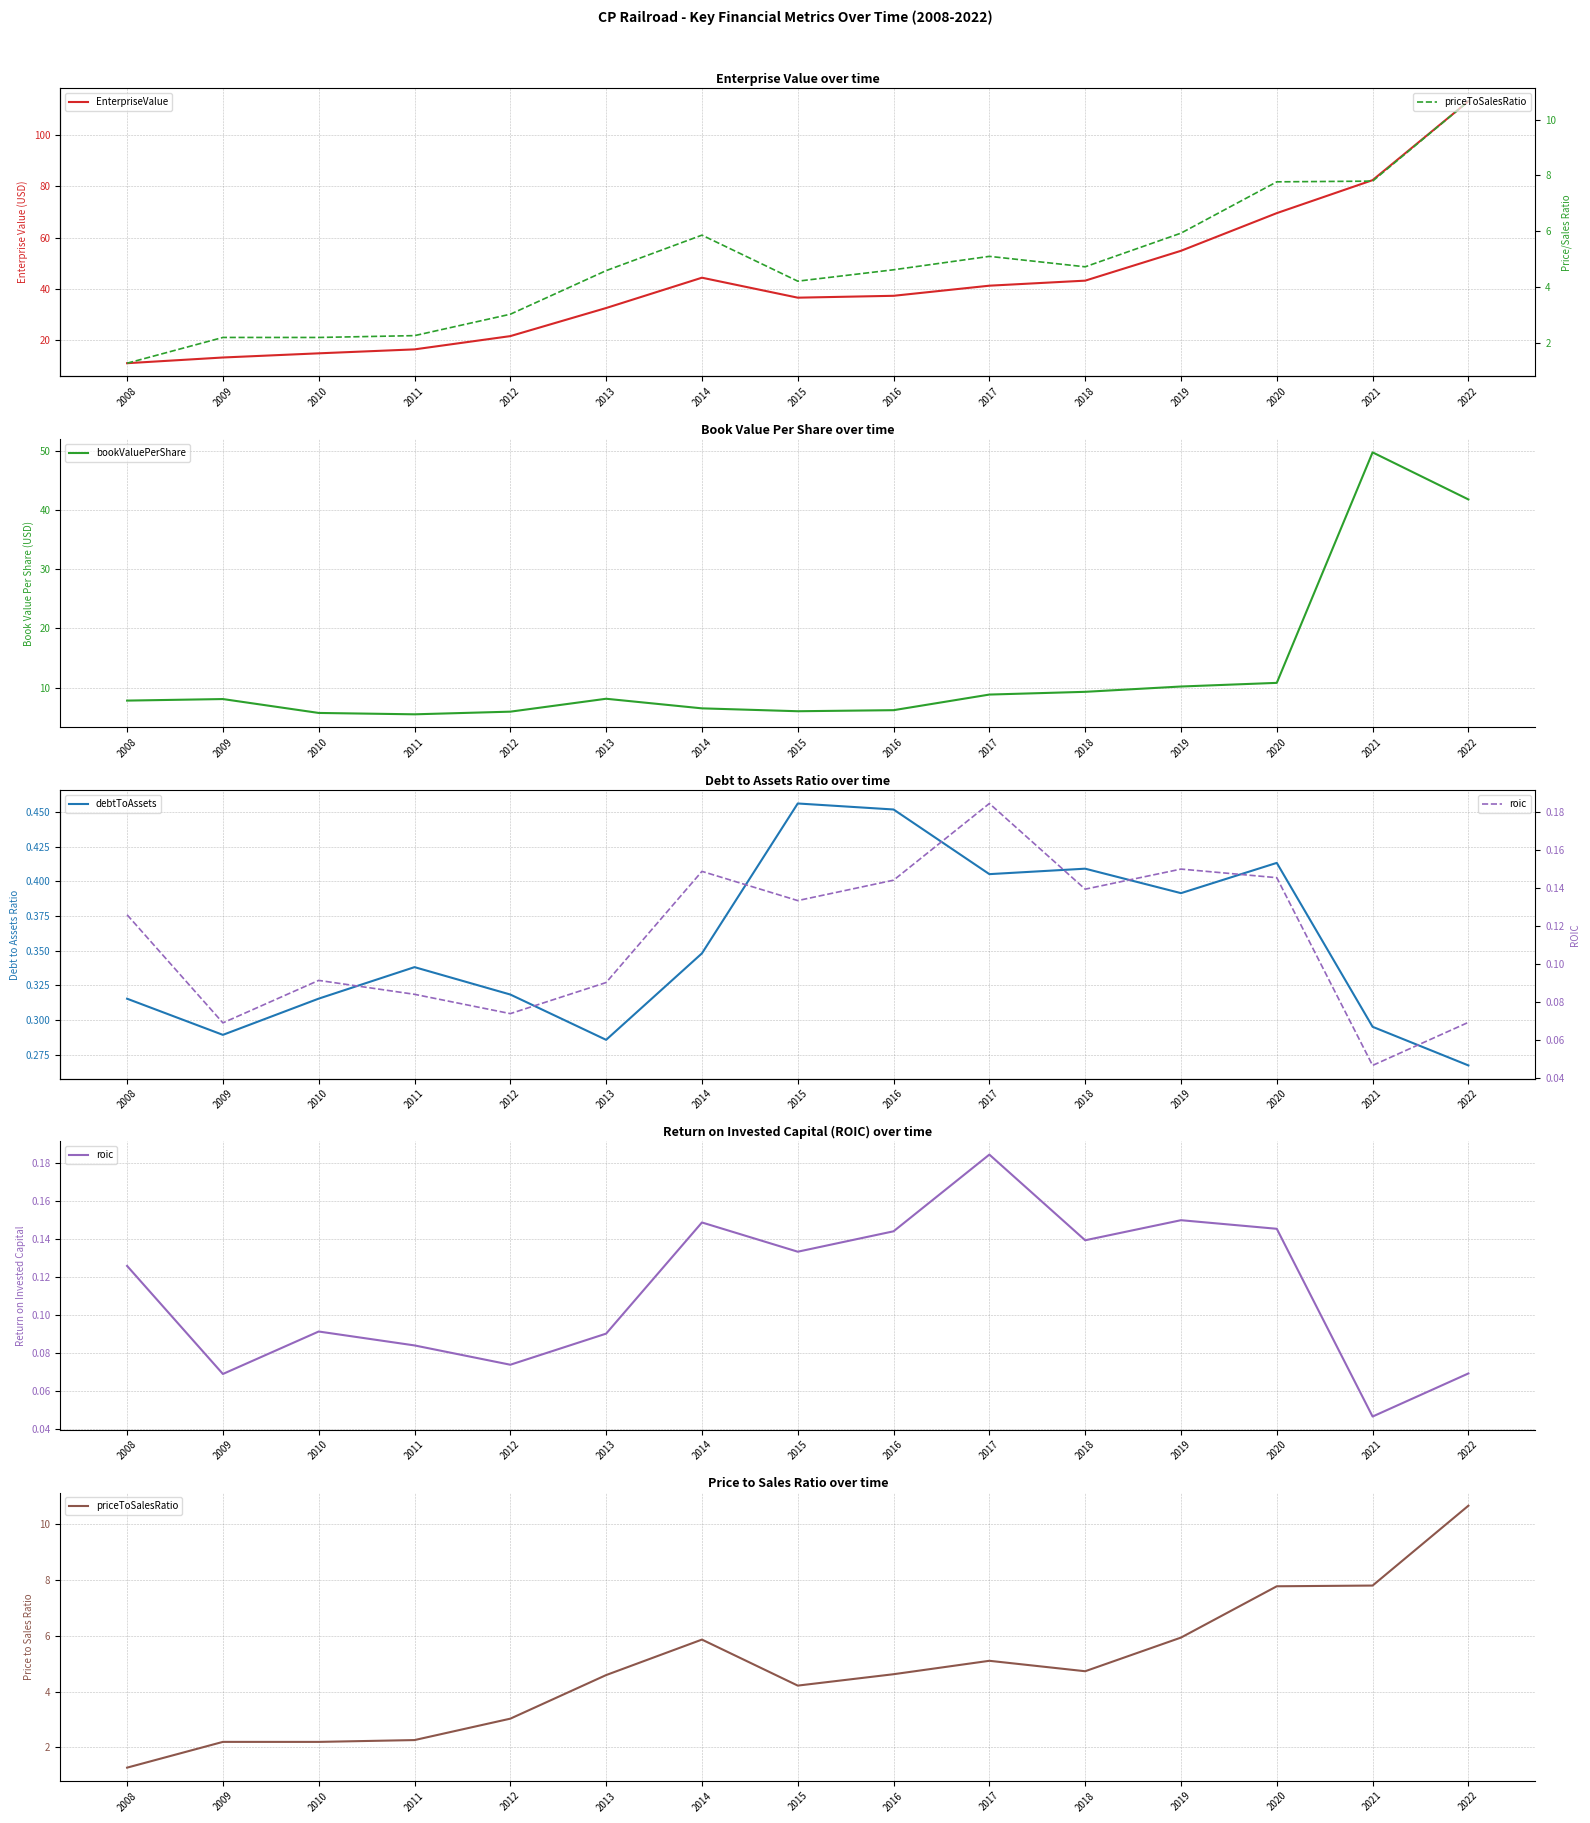

What is the value of the priceToSalesRatio point at the 8th from the left?

4.2